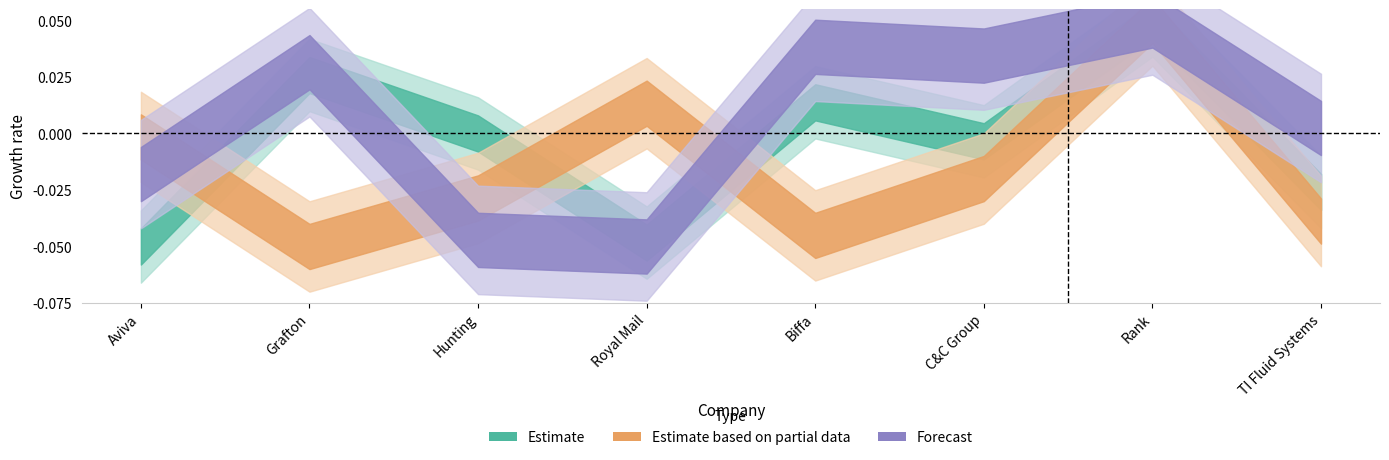

What is the label of the 8th point from the right?

Aviva